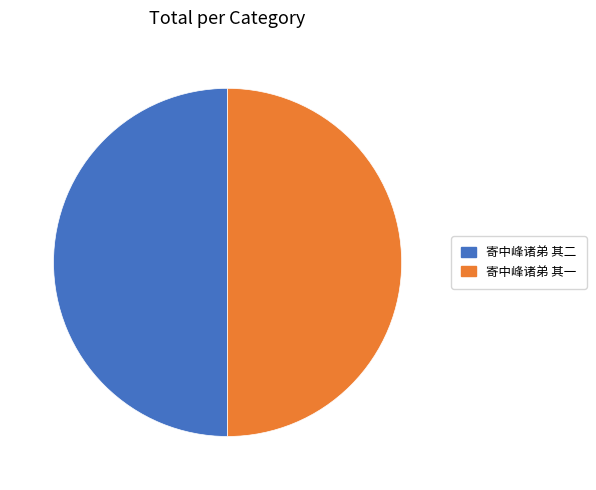

Combined, do 寄中峰诸弟 其二 and 寄中峰诸弟 其一 account for over 50%?

Yes